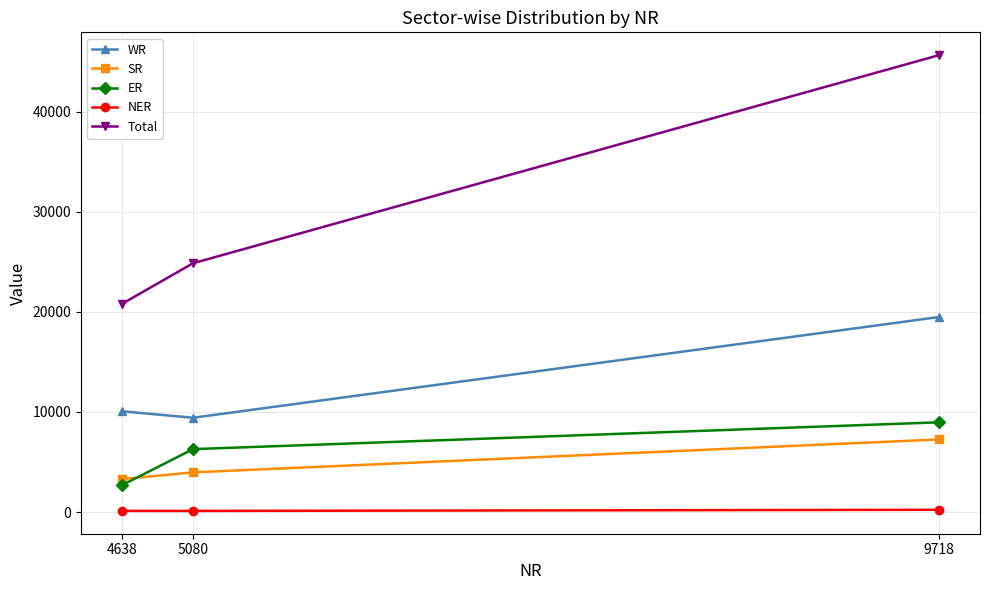

Is it true that SR equals 11869 at 9718?

False